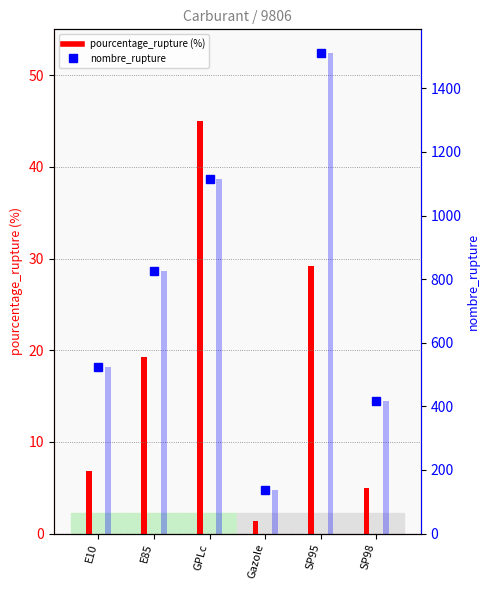

Which label corresponds to the smallest value in the chart?

Gazole